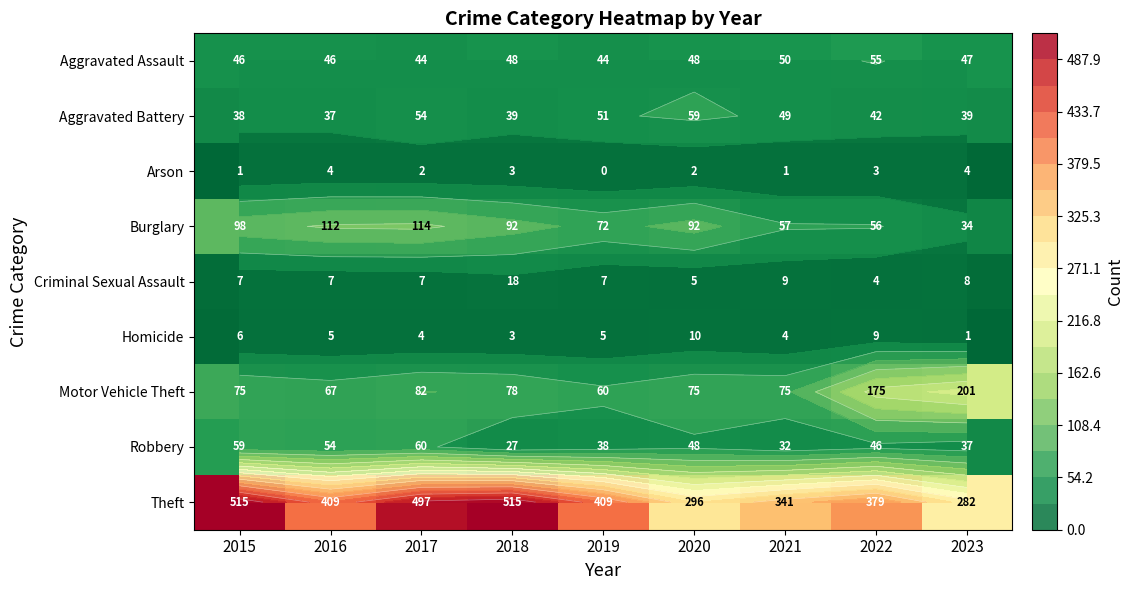

How many values in the Aggravated Assault series exceed 47?

4